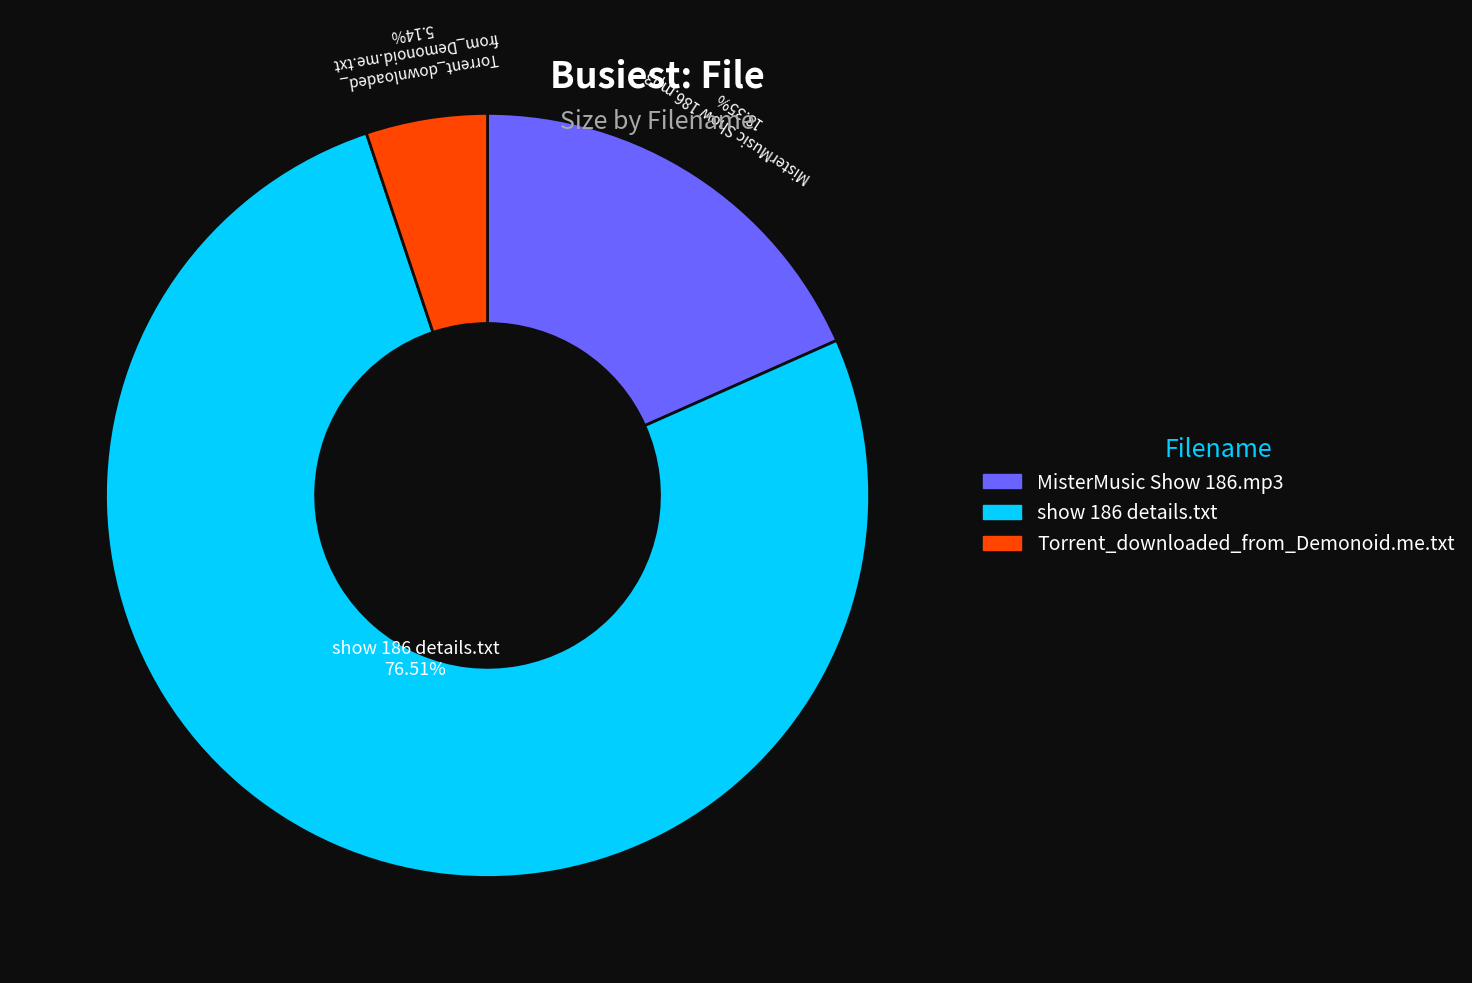

What percentage is the MisterMusic Show 186.mp3 slice, to the nearest percent?

18%